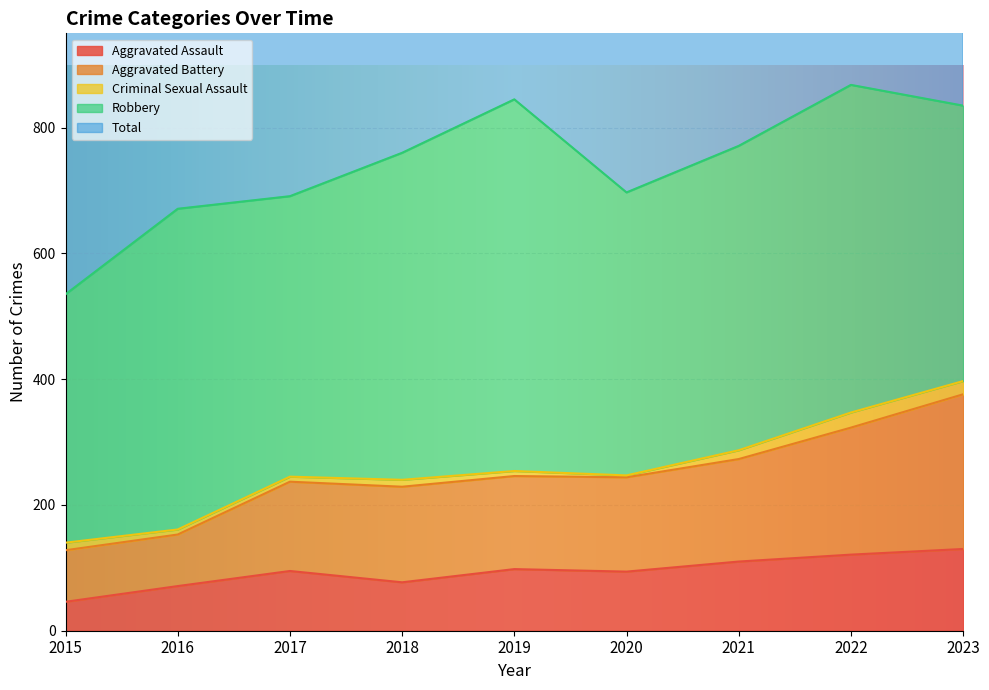

Which category has the lowest value in the Aggravated Assault series?

2015